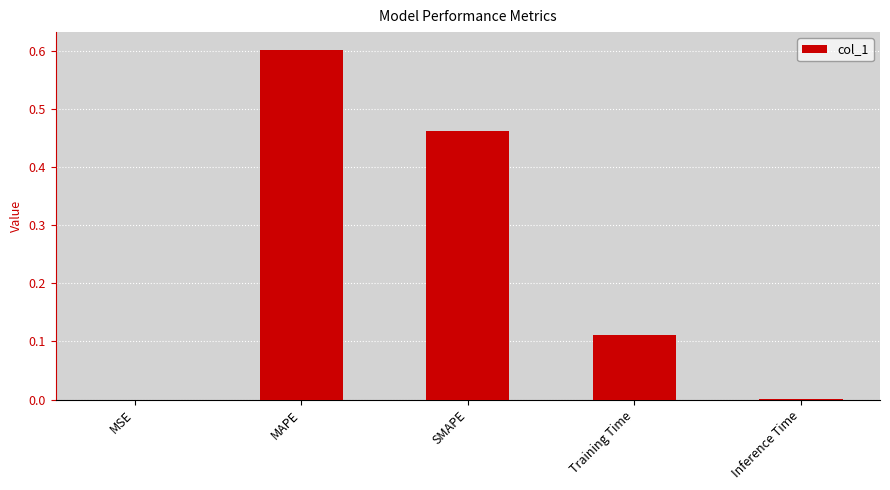

What is the sum of the values at SMAPE and Training Time?

0.6